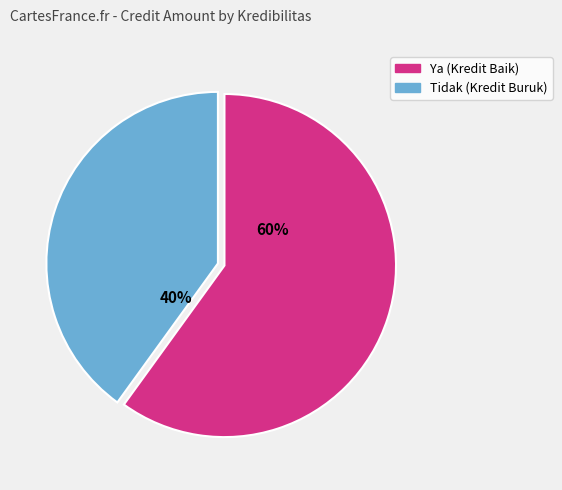

To the nearest percent, what is the difference between the largest and smallest slice percentages?

20%